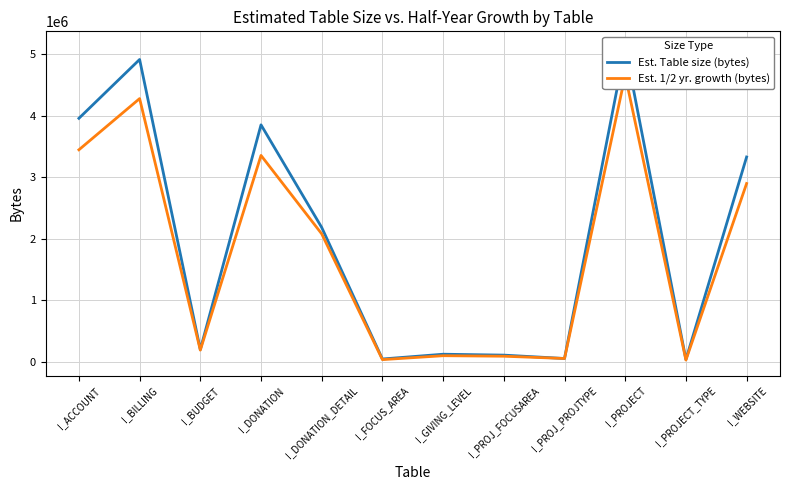

In Est. 1/2 yr. growth (bytes), how many points are higher than both neighbors (excluding endpoints)?

4